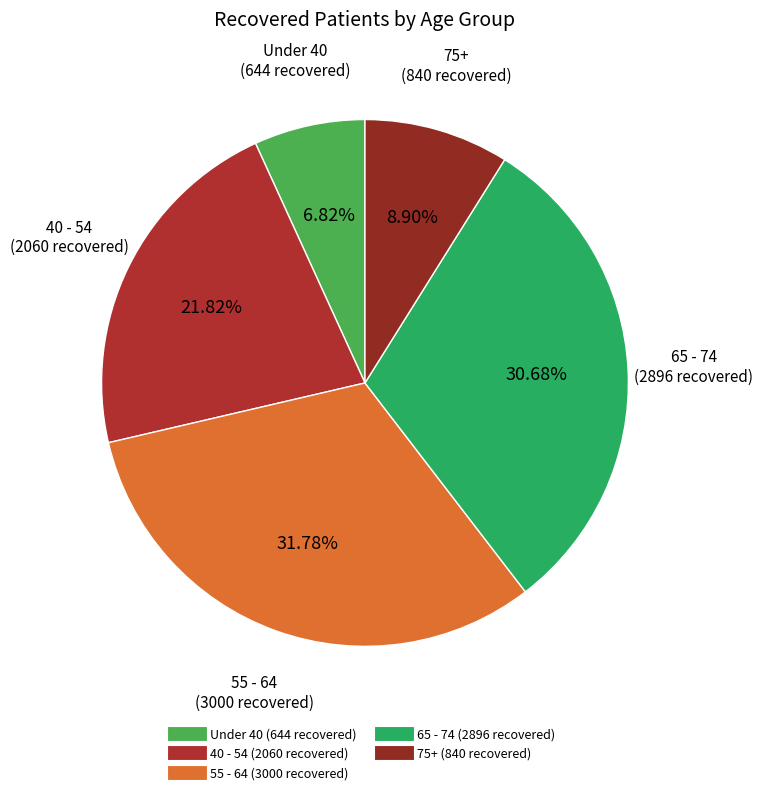

How many slices are in this pie chart?

5